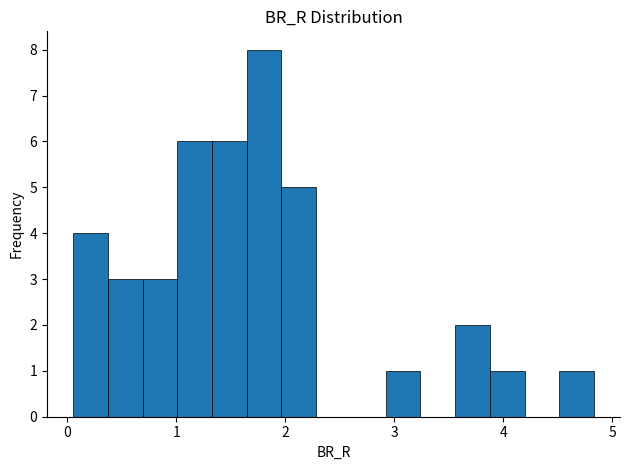

Around what value on the x-axis is the tallest bar? Give the approximate position of its centre, as read against the axis.

1.8